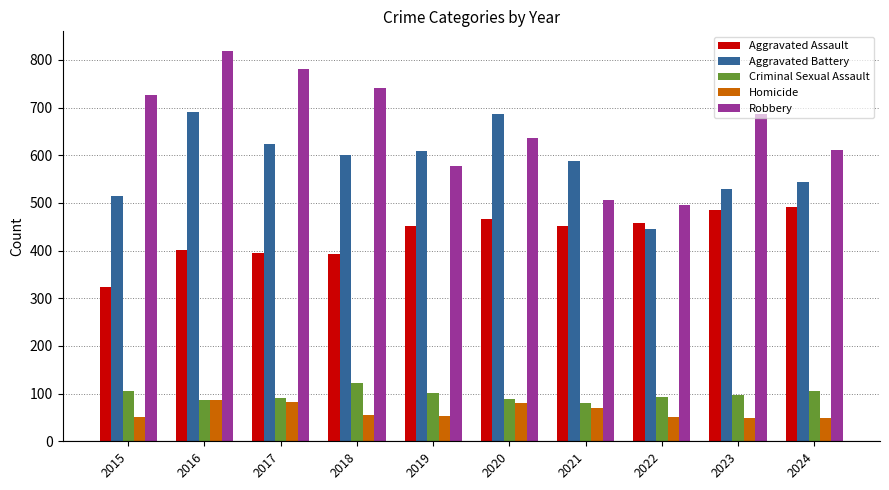

The value of Robbery at 2019 is 390. True or false?

False